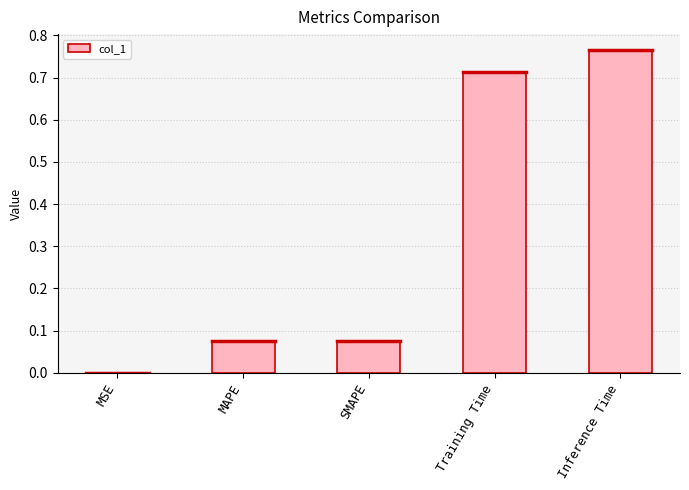

What is the difference between the values at MAPE and Training Time?

0.6